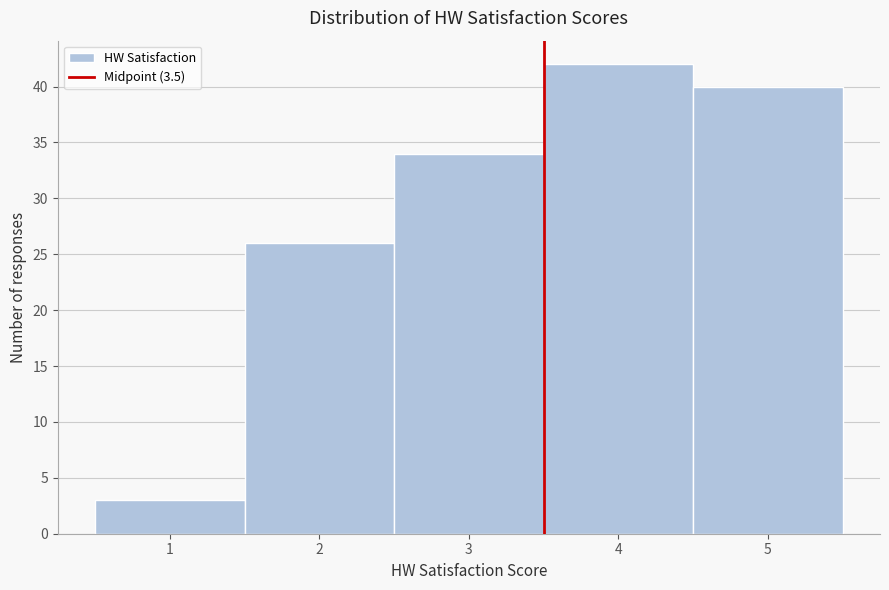

Over which range of the x-axis is the bar tallest?

3.5 to 4.5